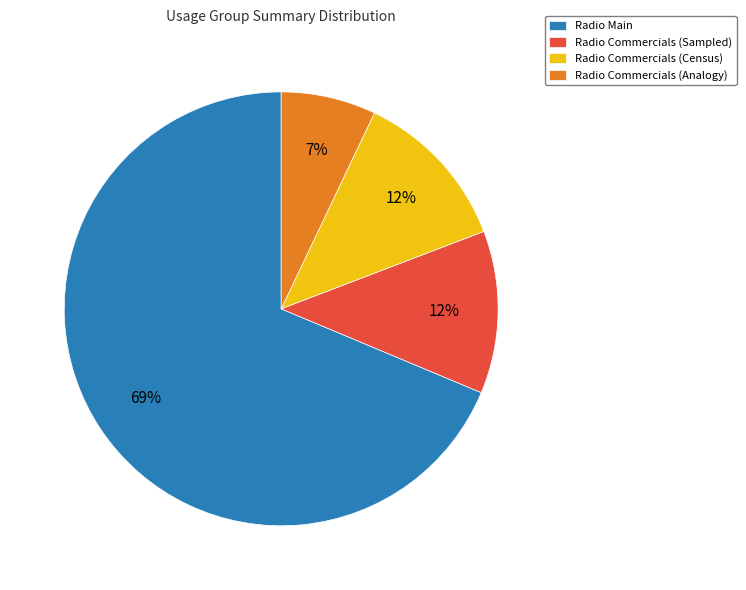

What is the majority slice?

Radio Main